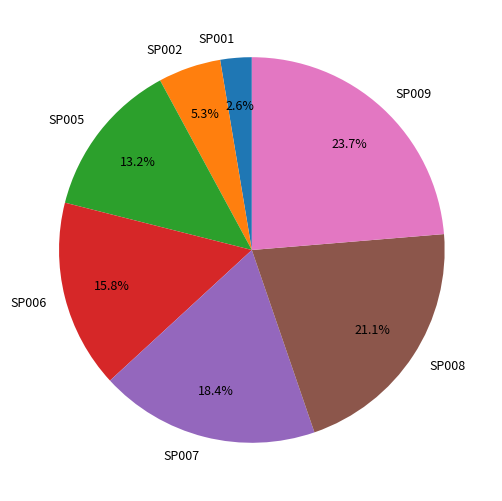

The SP005 slice represents 13% of the pie. True or false?

True